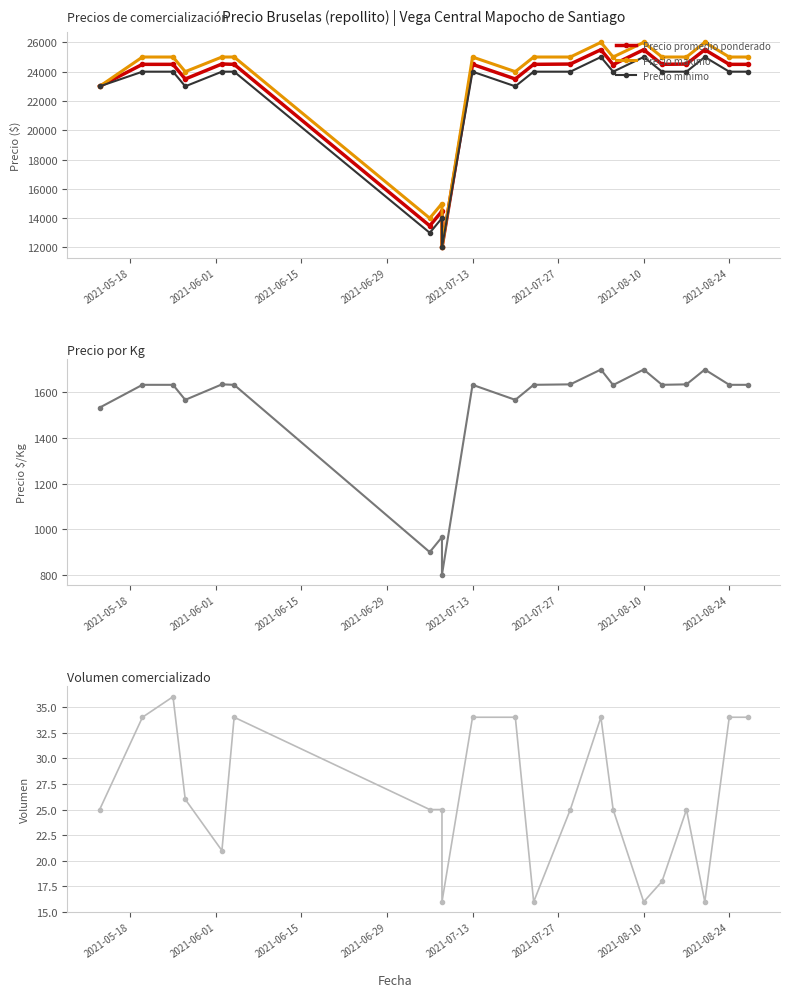

At how many categories does at least one series exceed 13294?

20